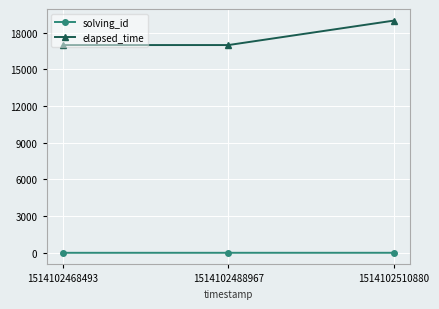

True or false: solving_id has a value of 1 at 1514102468493.

True